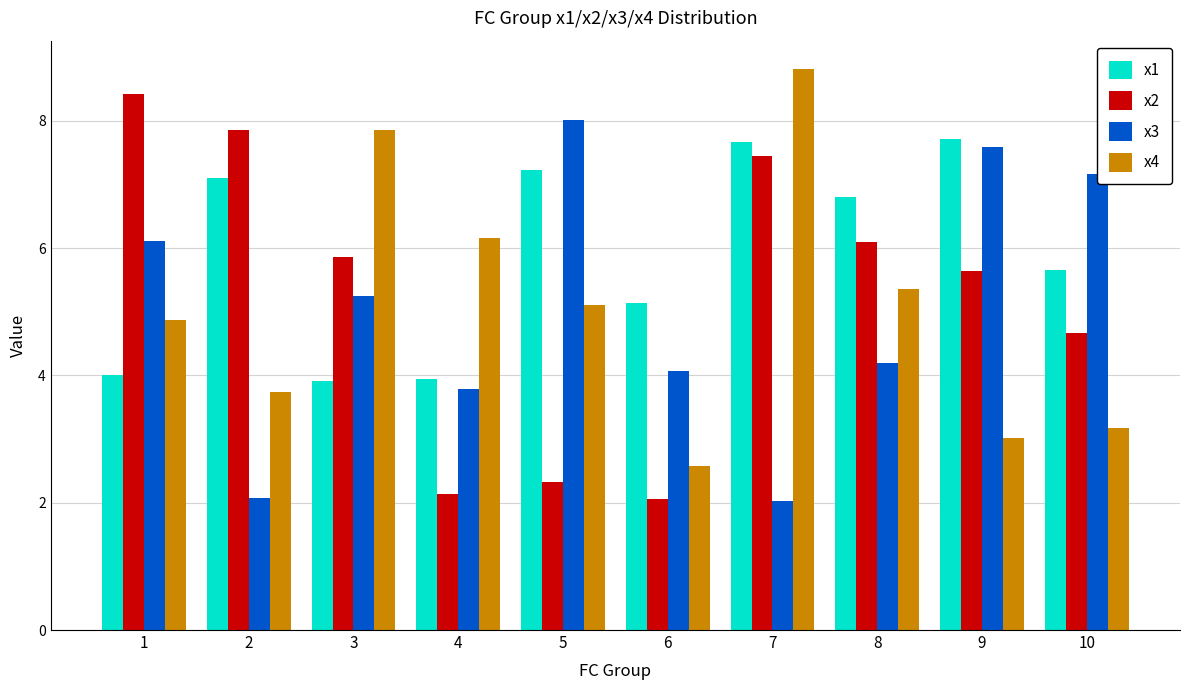

Which series changed the most between 4 and 7?

x2